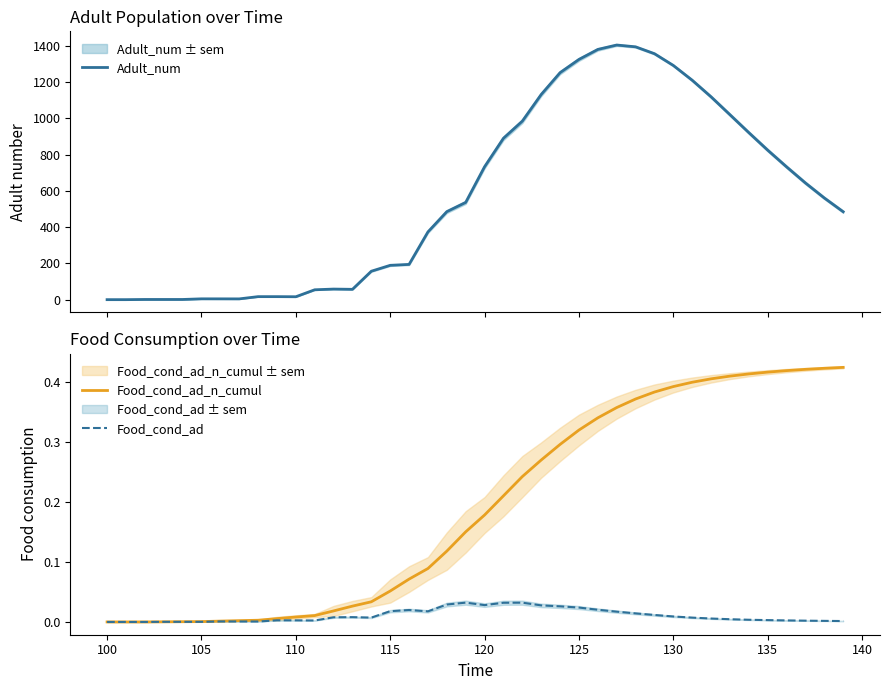

At how many categories does at least one series exceed 159?

25